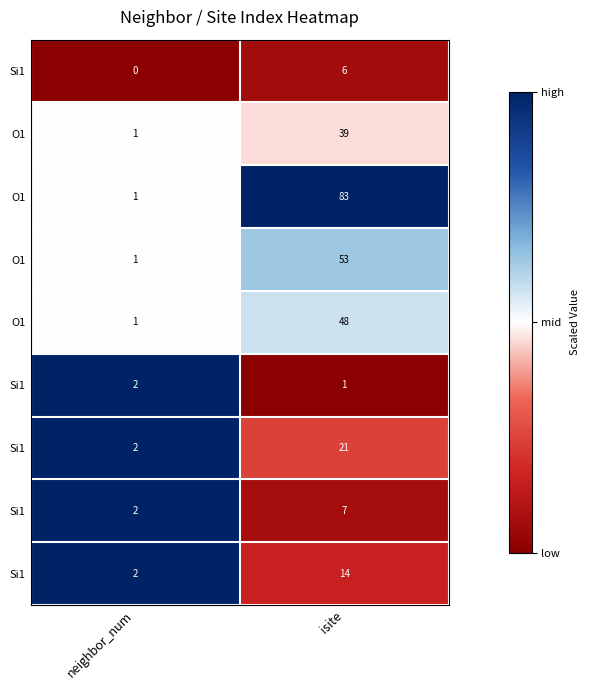

At which category is the sum across all series the highest?

neighbor_num